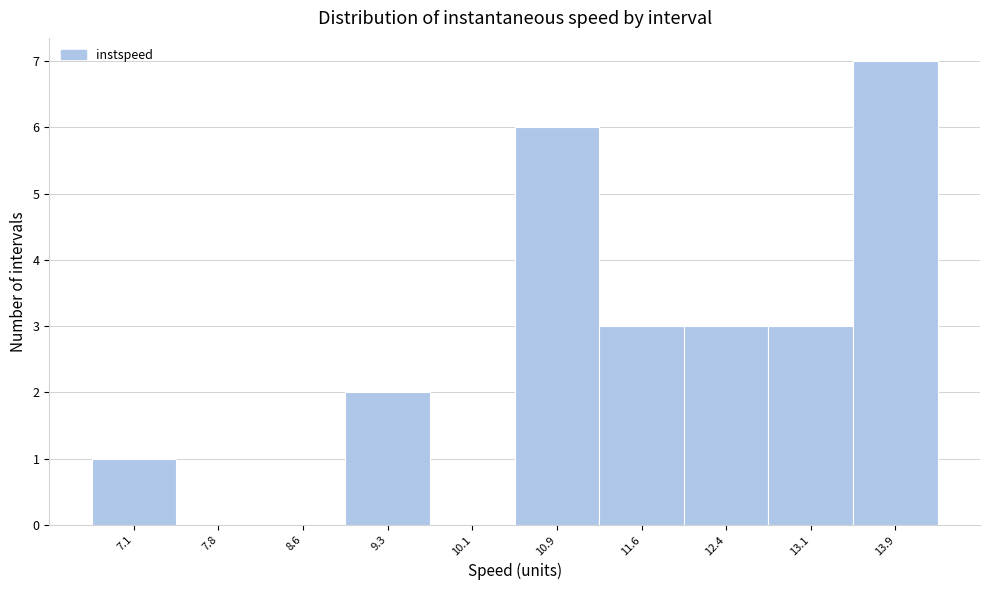

Reading right to left, extract all data points from this chart.

13.9=7	13.1=3	12.4=3	11.6=3	10.9=6	10.1=0	9.3=2	8.6=0	7.8=0	7.1=1